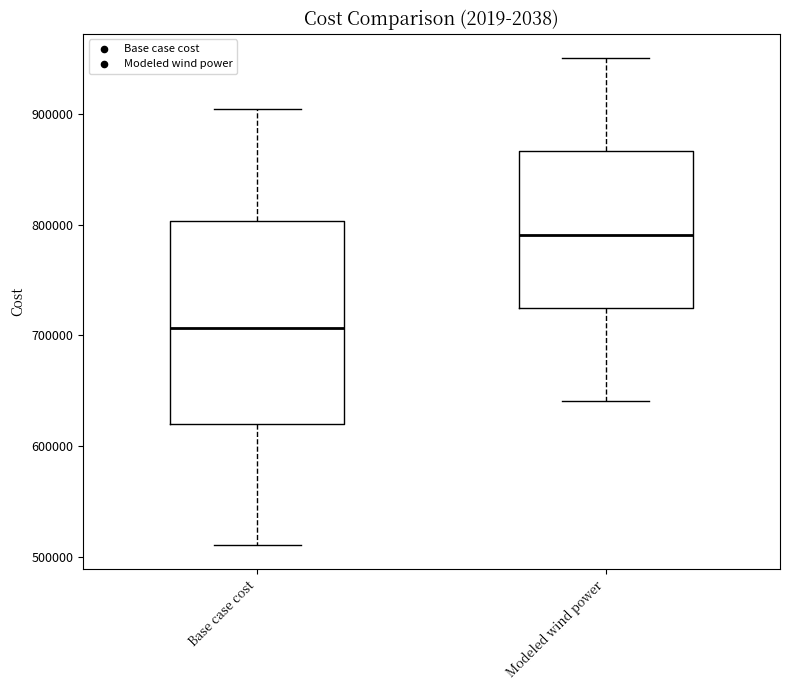

Reading left to right, read every box against the y-axis: the position of its median line, the range the box covers, and the ends of its whiskers. The values are not printed on the chart, so give them approximately, as read against the axis.

Base case cost: median 710000, box 620000 to 800000, whiskers 510000 to 910000
Modeled wind power: median 790000, box 720000 to 870000, whiskers 640000 to 950000